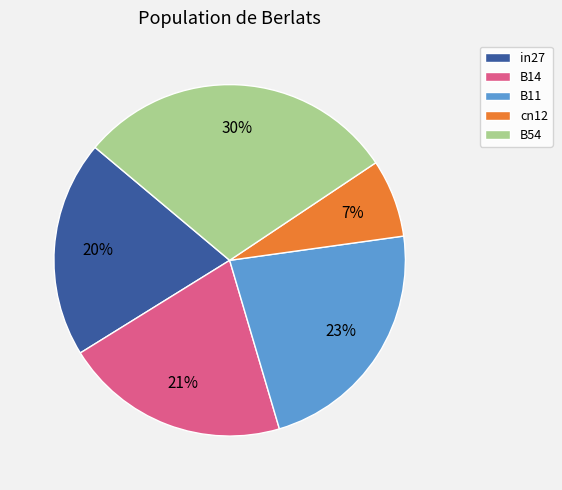

What is the smallest slice in the pie chart?

cn12